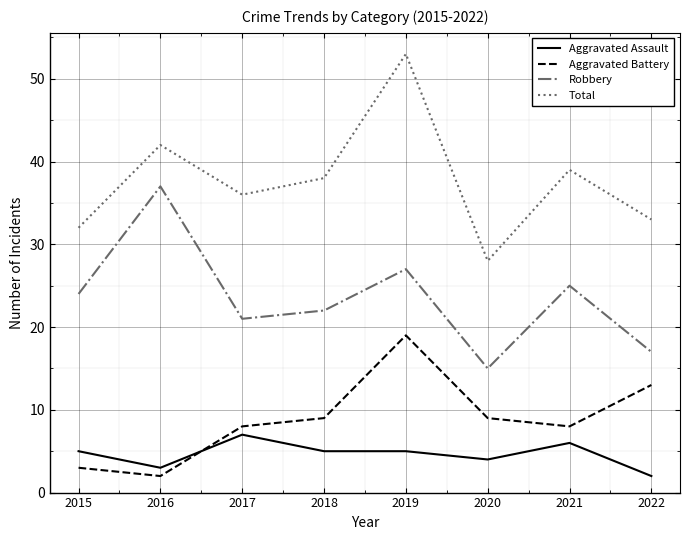

How many interior local valleys does the Robbery series have?

2